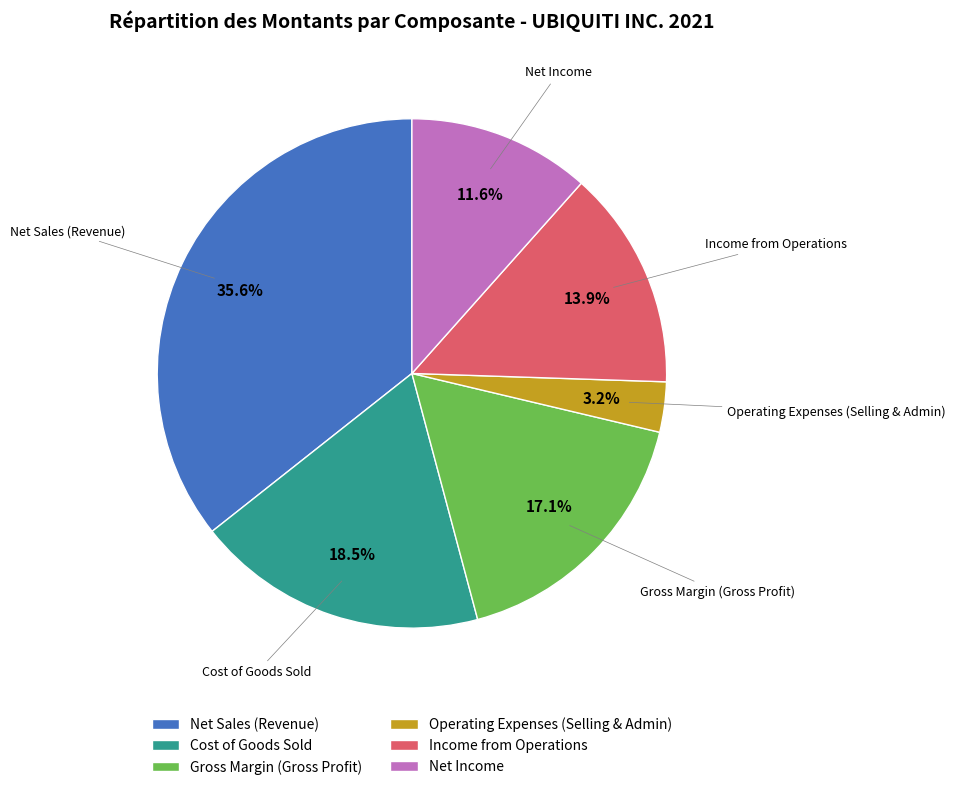

Is Gross Margin (Gross Profit) the majority of the pie?

No